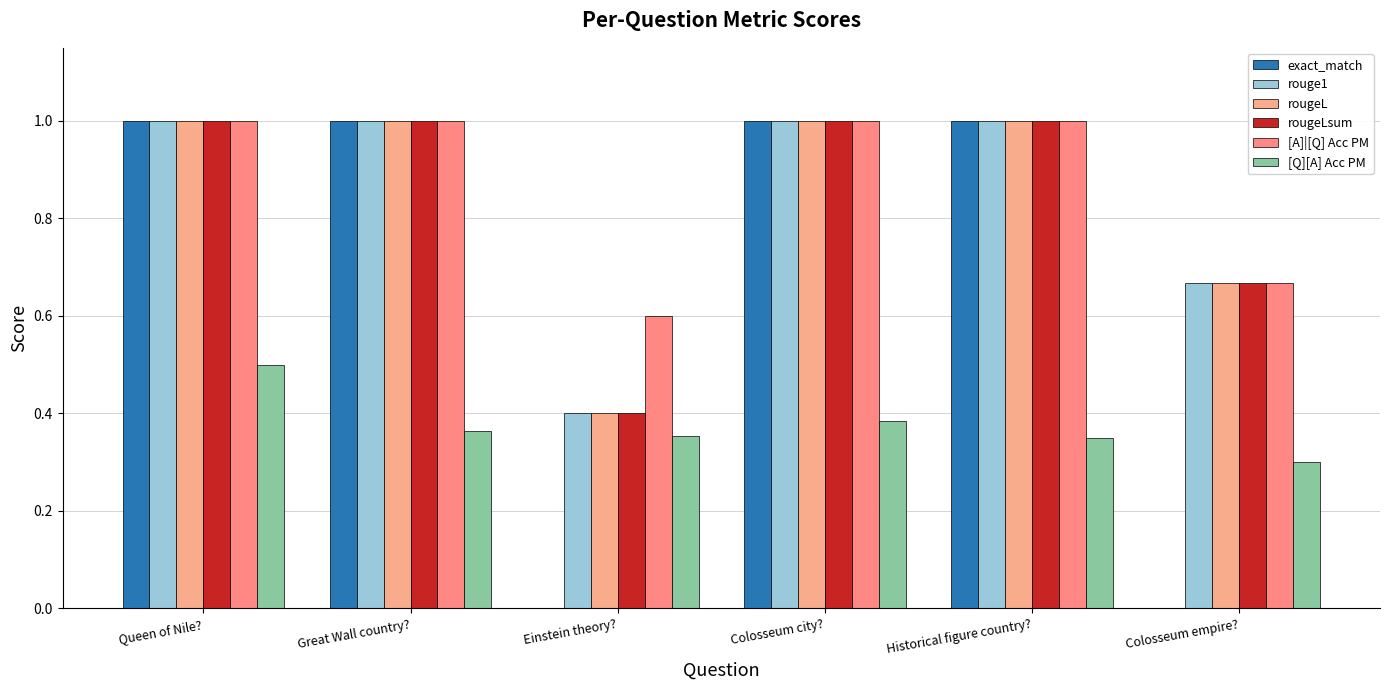

At which label is rougeLsum closest to 0?

Einstein theory?